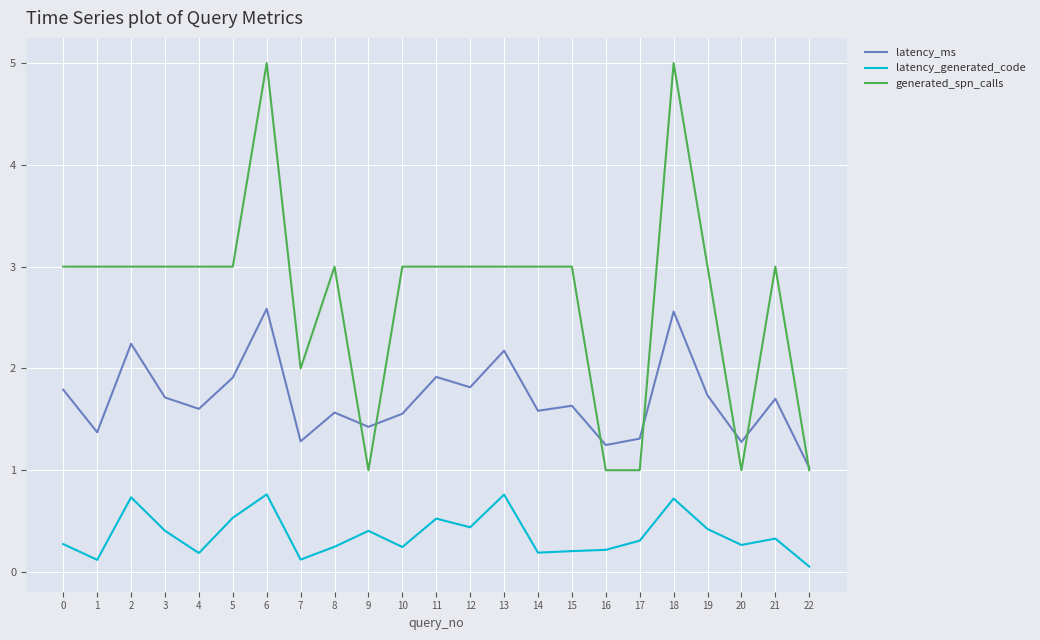

True or false: generated_spn_calls has a value of 2.4 at 18.

False